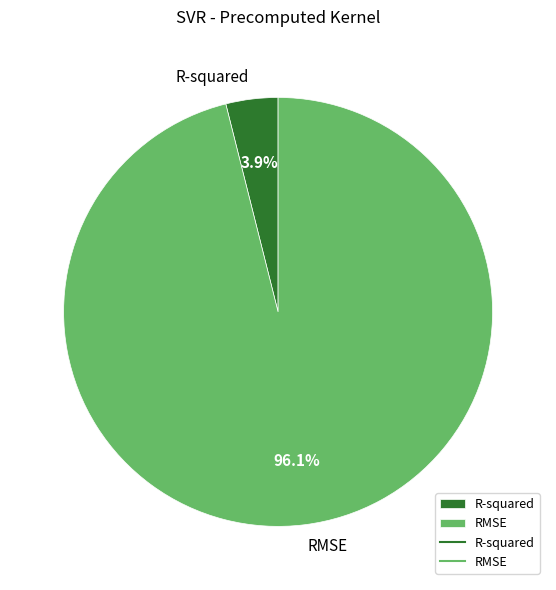

How much of the chart is everything except RMSE?

3.9%